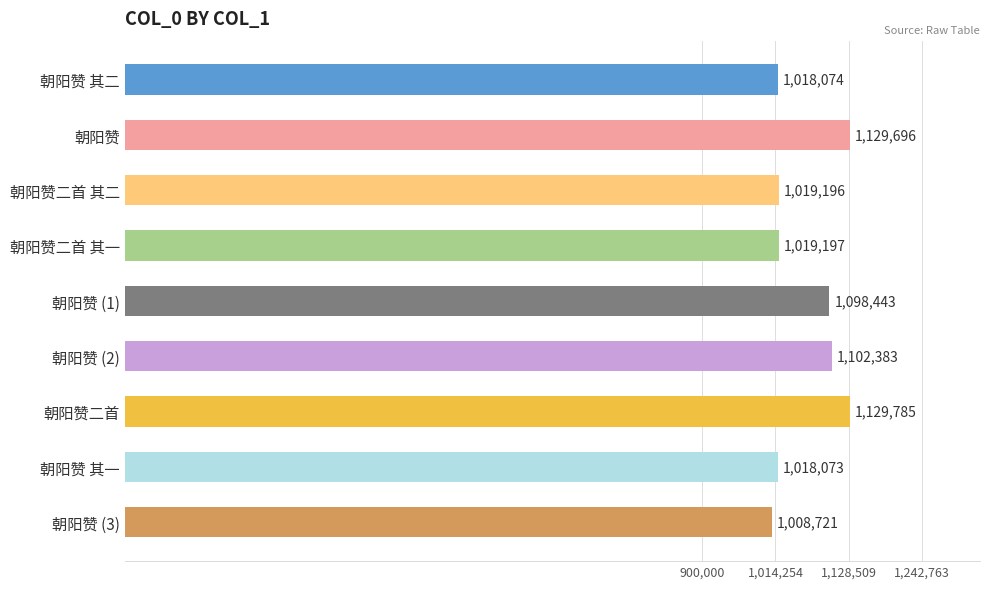

What is the maximum value shown in the chart?

1129785